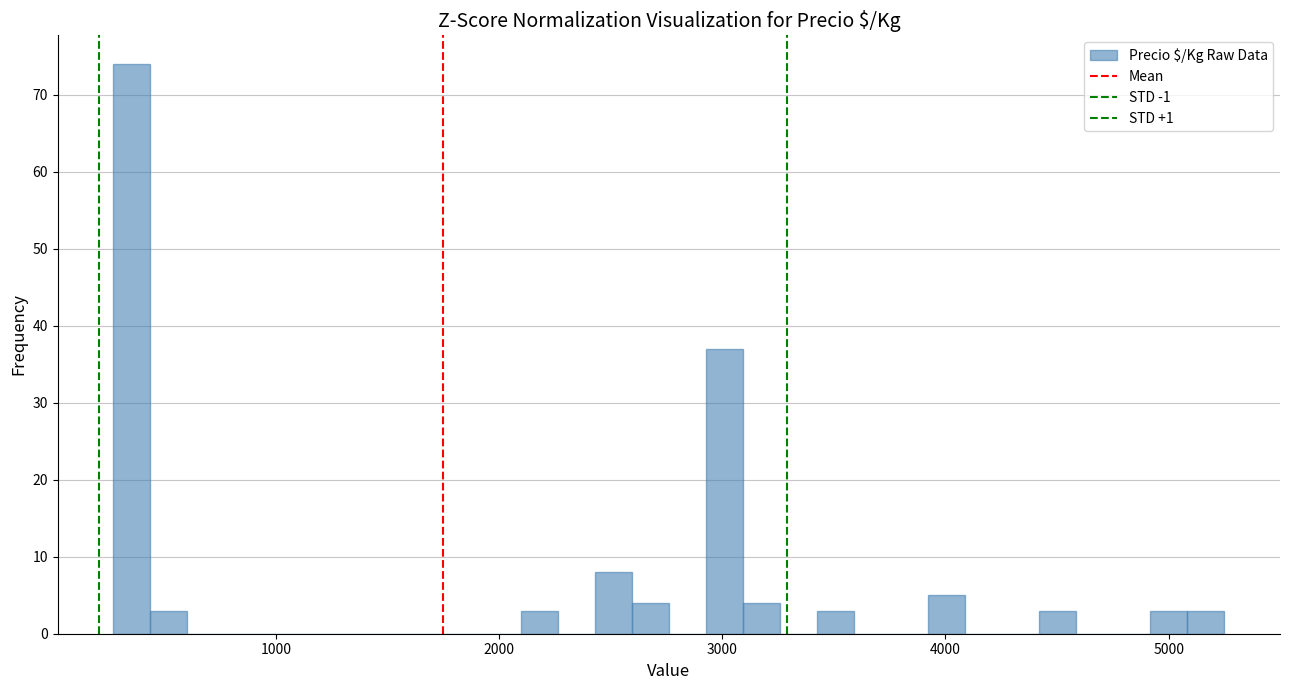

Around what value on the x-axis is the tallest bar? Give the approximate position of its centre, as read against the axis.

400